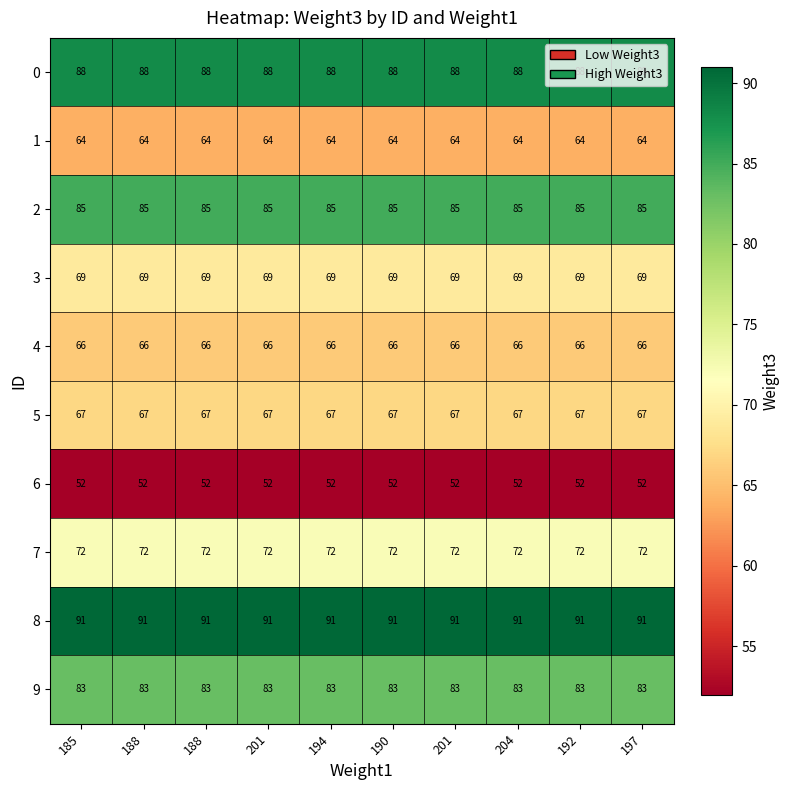

How many categories are shown in the chart?

10